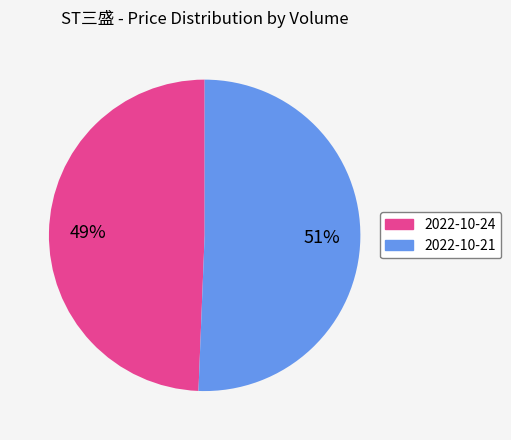

To the nearest percent, what is the average slice percentage?

50%